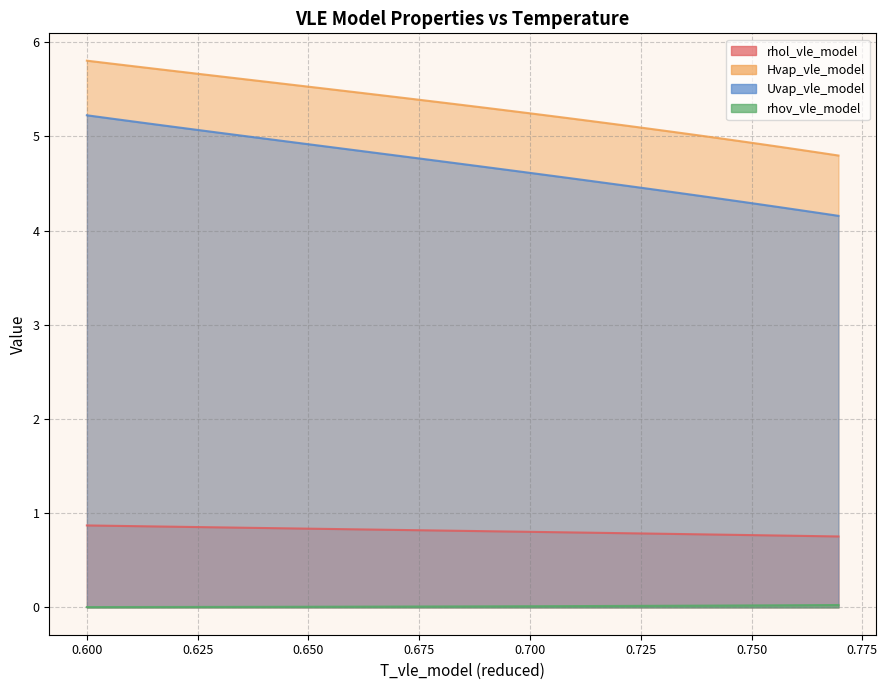

At which label is rhol_vle_model closest to 0?

0.7696184537900914